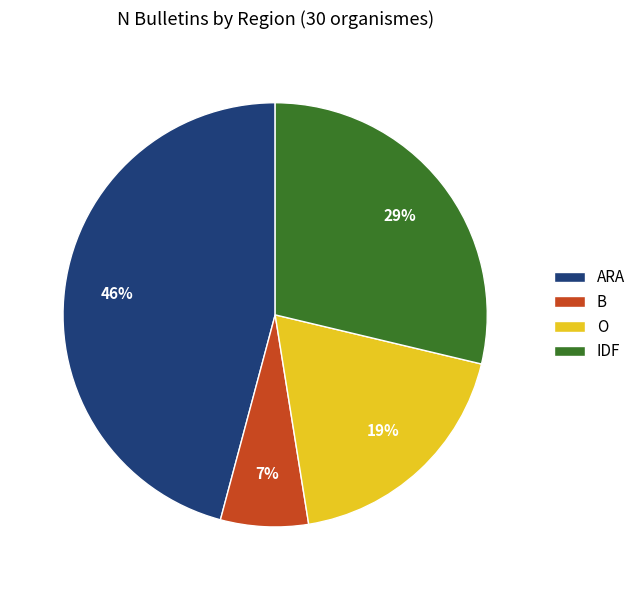

Count the number of slices in the pie.

4